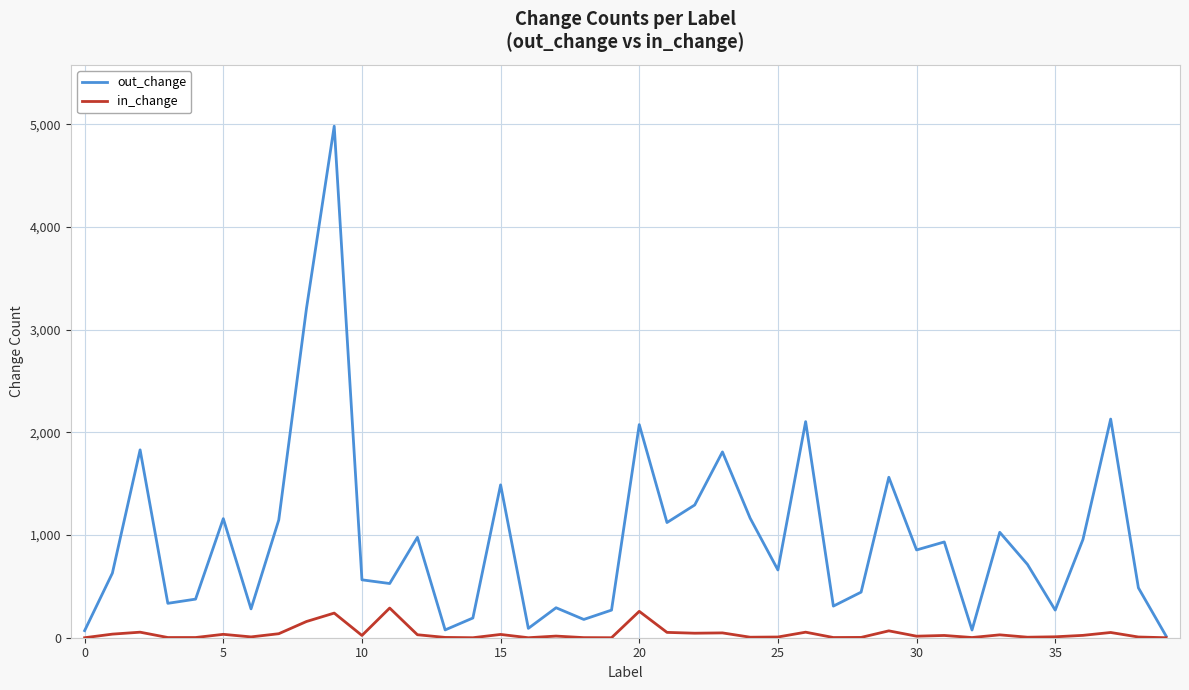

What is the maximum value for out_change?

4983